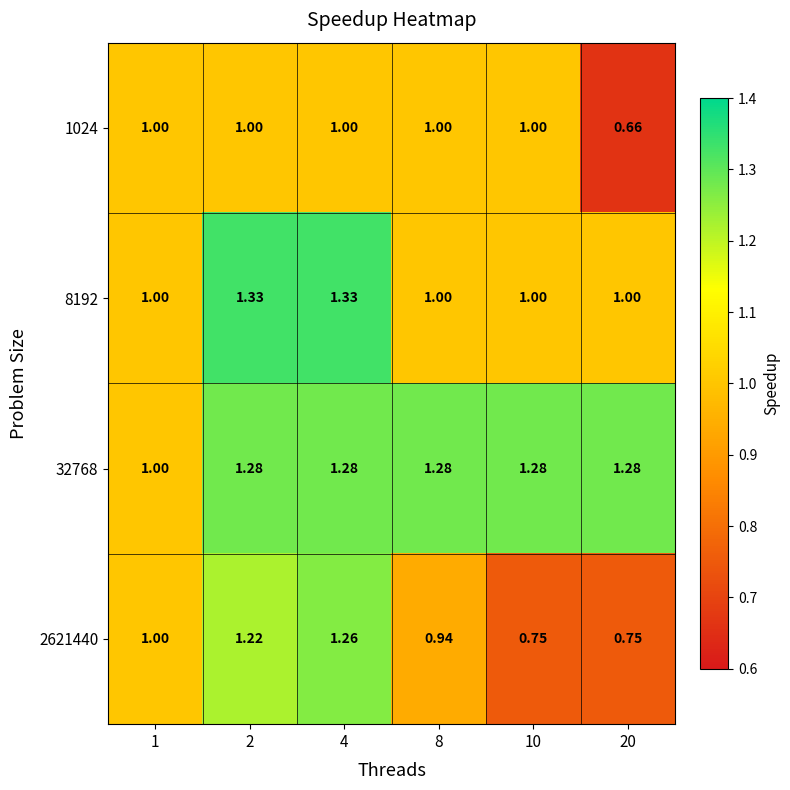

Is the value of 1024 at 2 greater than the value of 32768 at 8?

No